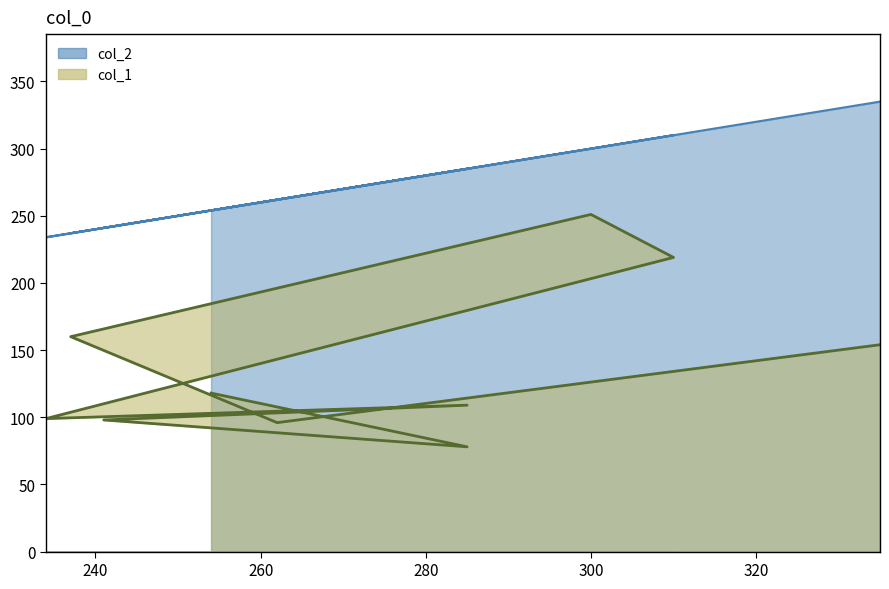

Which category has the highest value across all series?

335